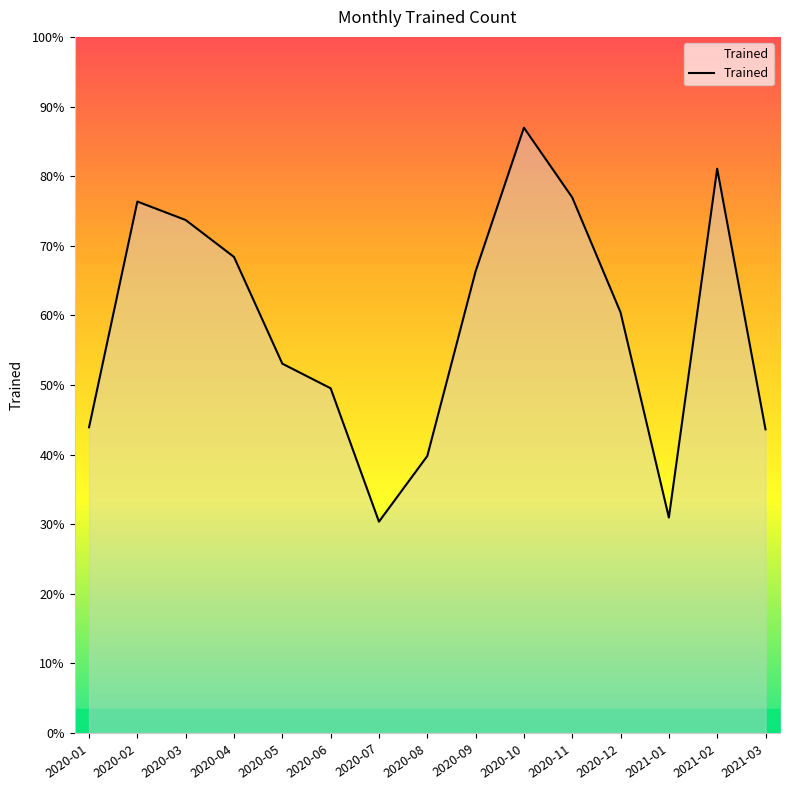

Does the chart have visible grid lines?

No